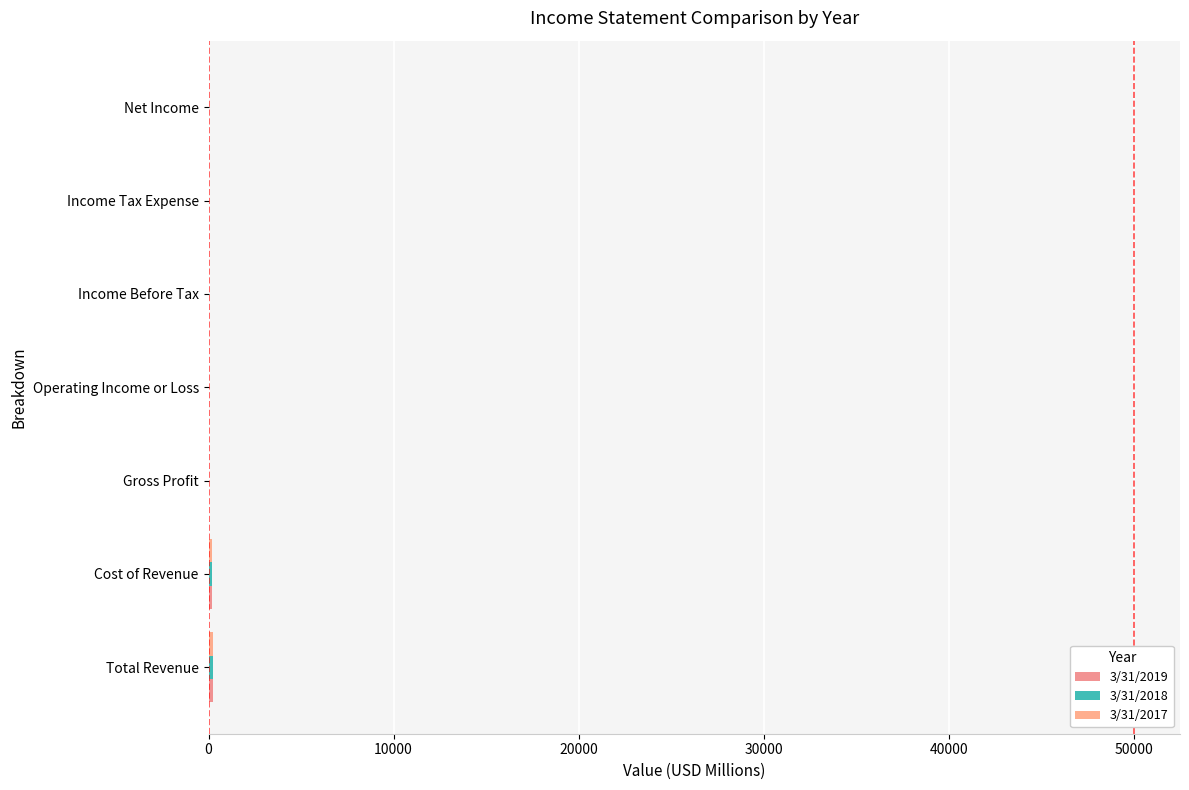

Reading left to right, extract all data points from this chart.

3/31/2019: 227.4	192.3	35.2	27.7	15.5	2.7	13.0
3/31/2018: 227.9	186.0	41.8	34.0	23.8	8.2	14.7
3/31/2017: 221.7	182.0	39.7	31.8	24.7	7.5	16.5